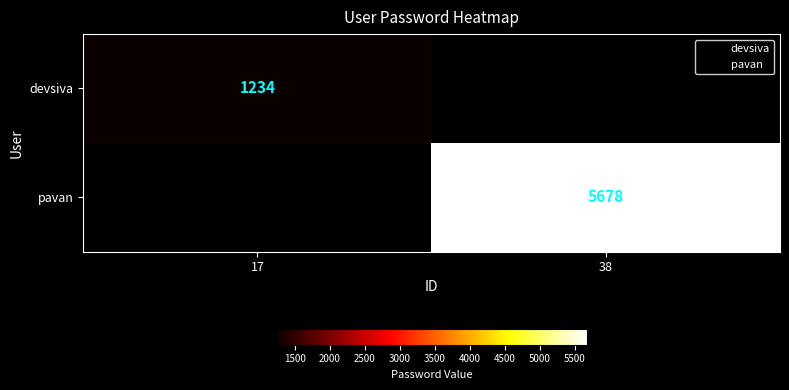

Count the number of categories in the chart.

2